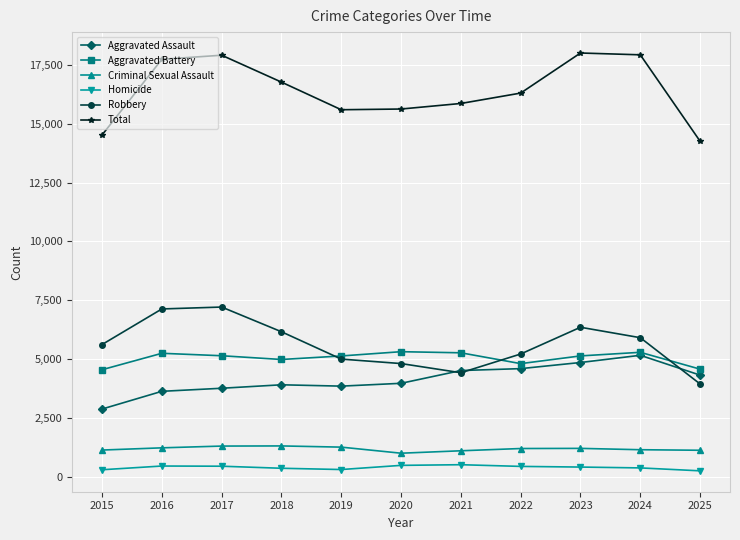

Which series has the largest range (max minus min)?

Total